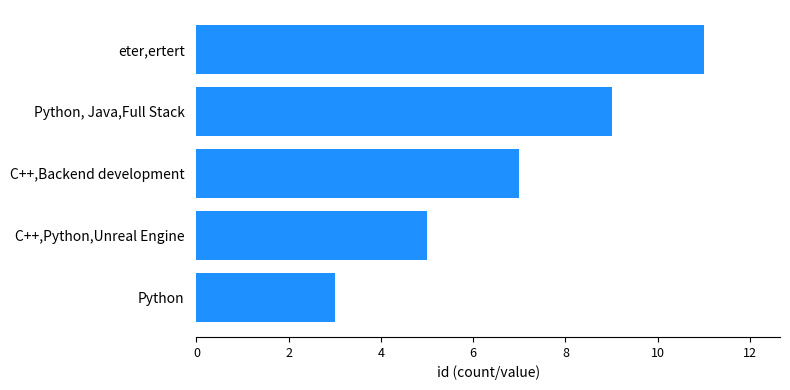

What is the ratio of the value at Python, Java,Full Stack to the value at Python?

3.0